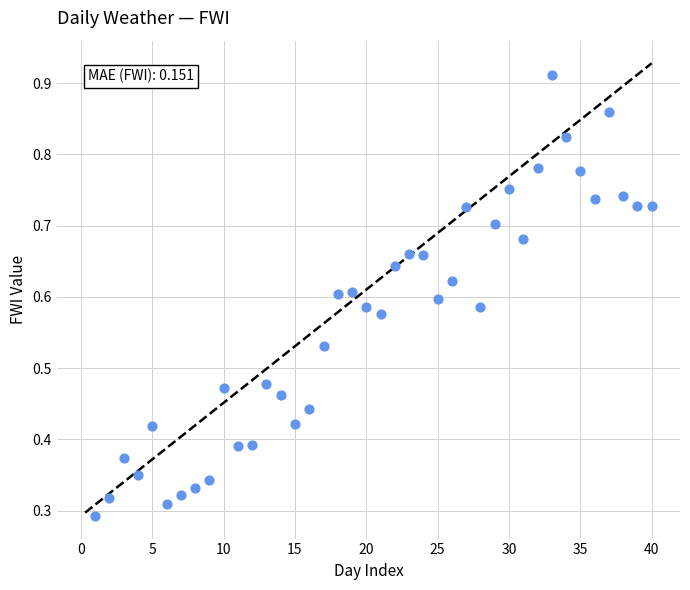

What is the range of X values (max minus min)?

39.0